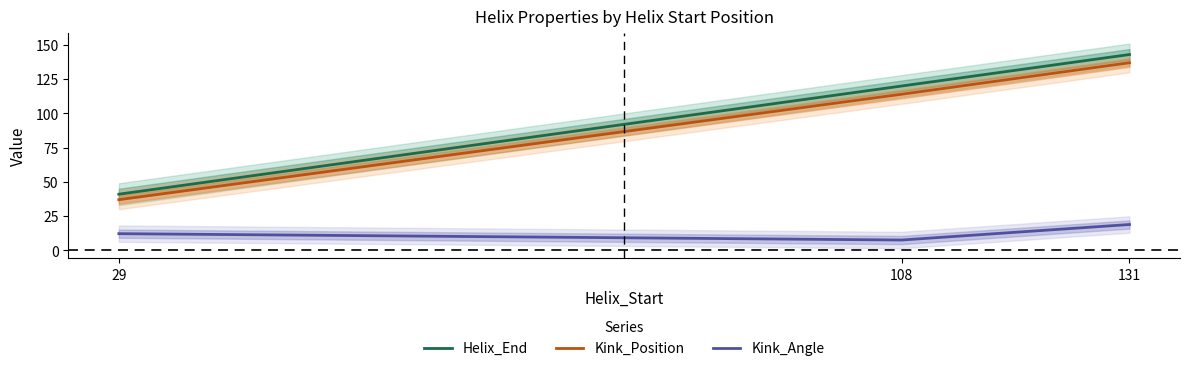

Which series has the widest spread of values?

Helix_End